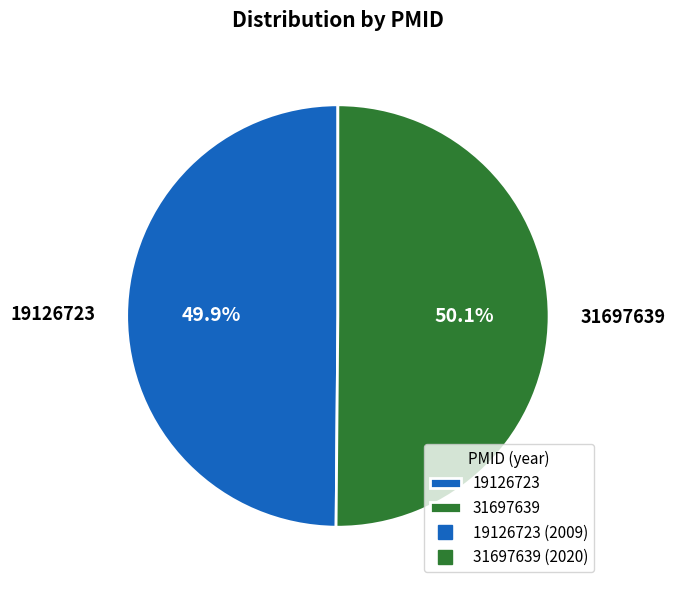

Approximately how many times larger is the value at 31697639 compared to 19126723?

1.0